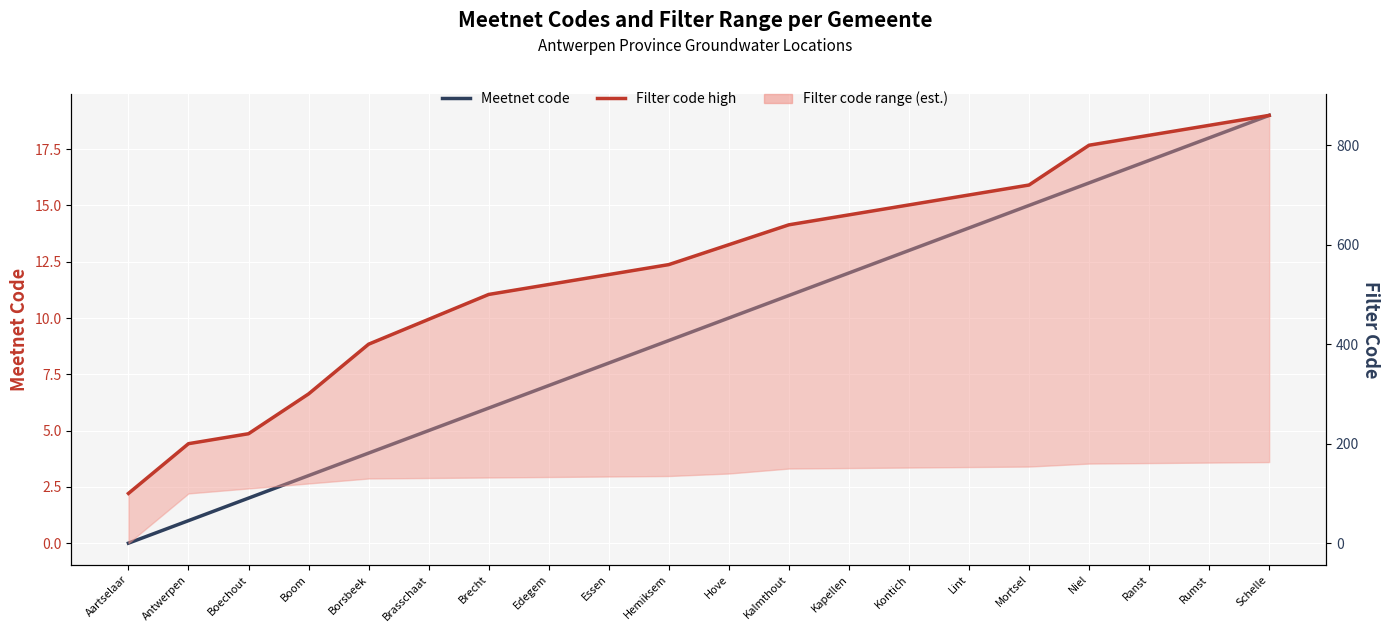

Reading right to left, transcribe all the data shown in this chart.

Meetnet code: Schelle=19	Rumst=18	Ranst=17	Niel=16	Mortsel=15	Lint=14	Kontich=13	Kapellen=12	Kalmthout=11	Hove=10	Hemiksem=9	Essen=8	Edegem=7	Brecht=6	Brasschaat=5	Borsbeek=4	Boom=3	Boechout=2	Antwerpen=1	Aartselaar=0
Filter code high: Schelle=860	Rumst=840	Ranst=820	Niel=800	Mortsel=720	Lint=700	Kontich=680	Kapellen=660	Kalmthout=640	Hove=600	Hemiksem=560	Essen=540	Edegem=520	Brecht=500	Brasschaat=450	Borsbeek=400	Boom=300	Boechout=220	Antwerpen=200	Aartselaar=100